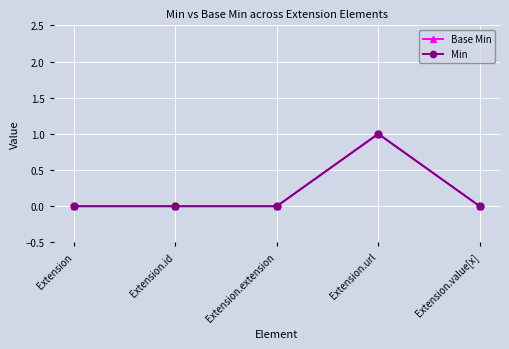

True or false: Base Min has more than 1 interior local peaks.

False